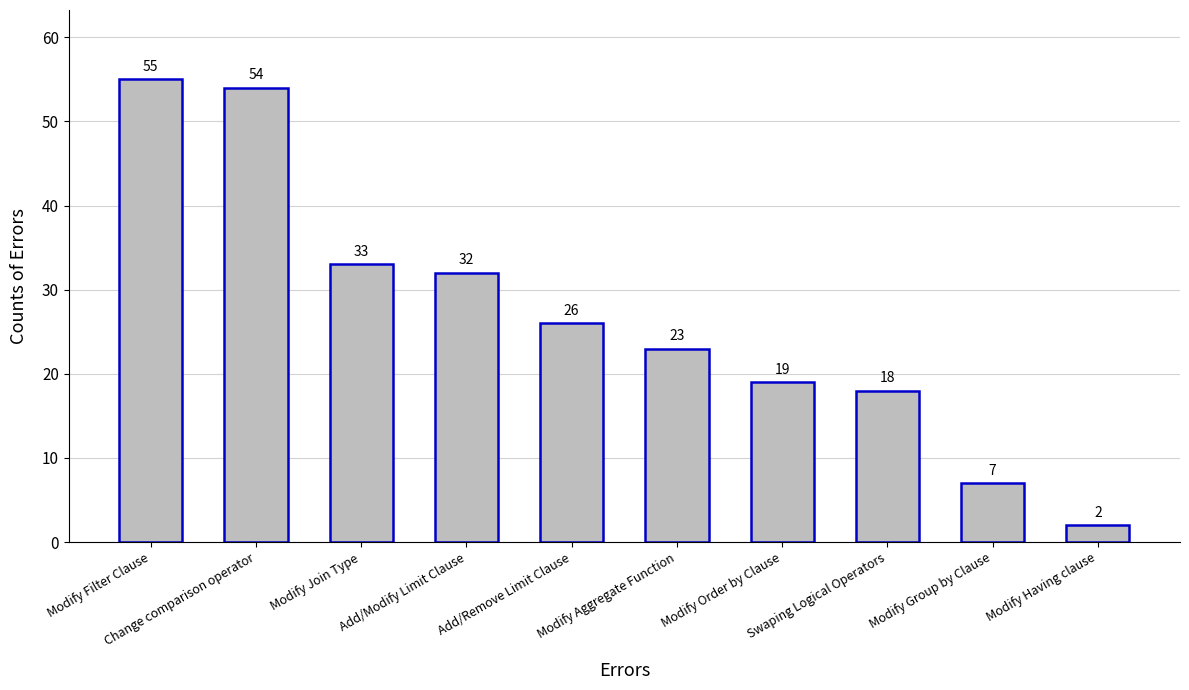

What is the difference between the maximum and second lowest values?

48